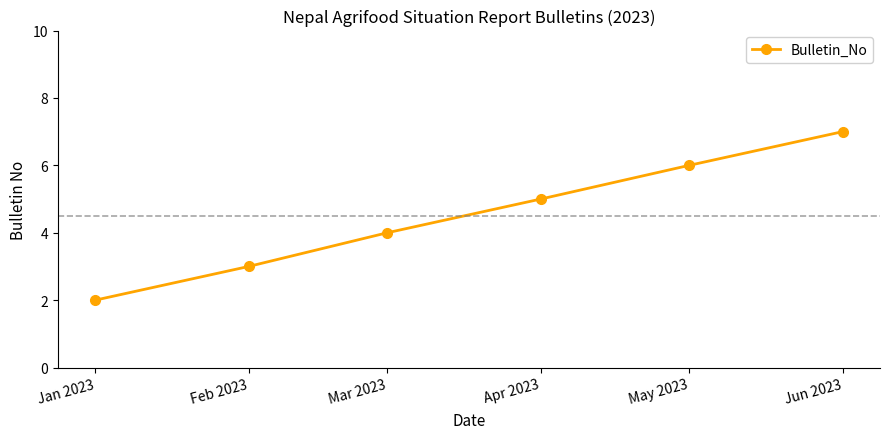

Which has a higher value, Jun 2023 or Feb 2023?

Jun 2023